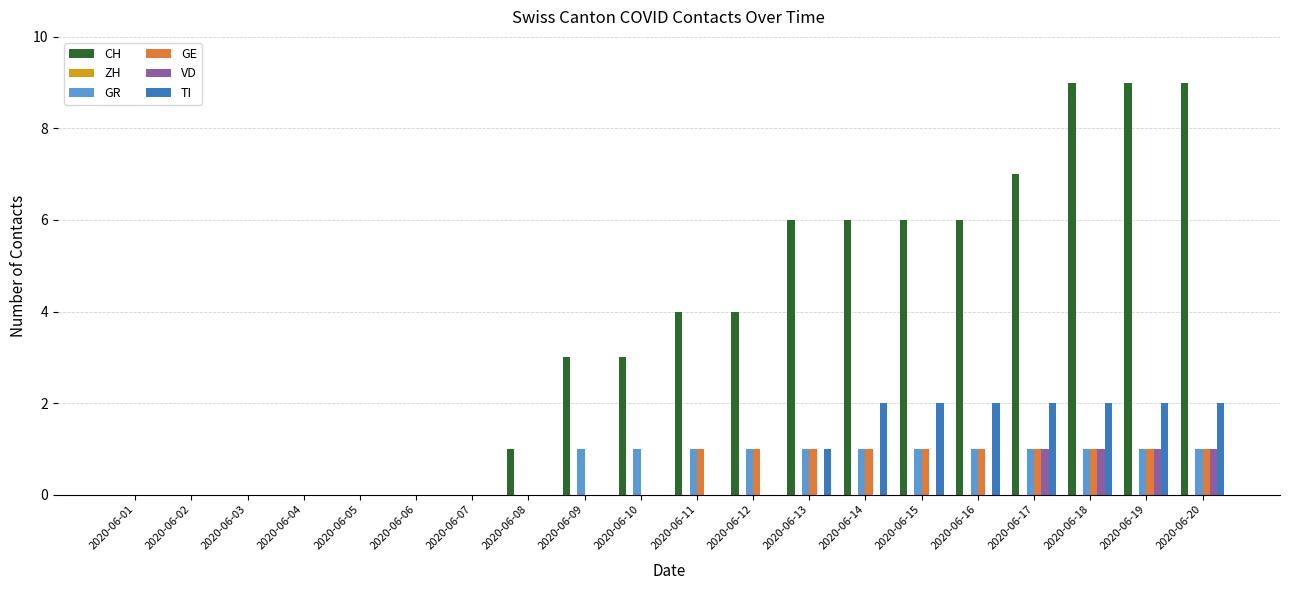

What is the greatest value displayed?

9